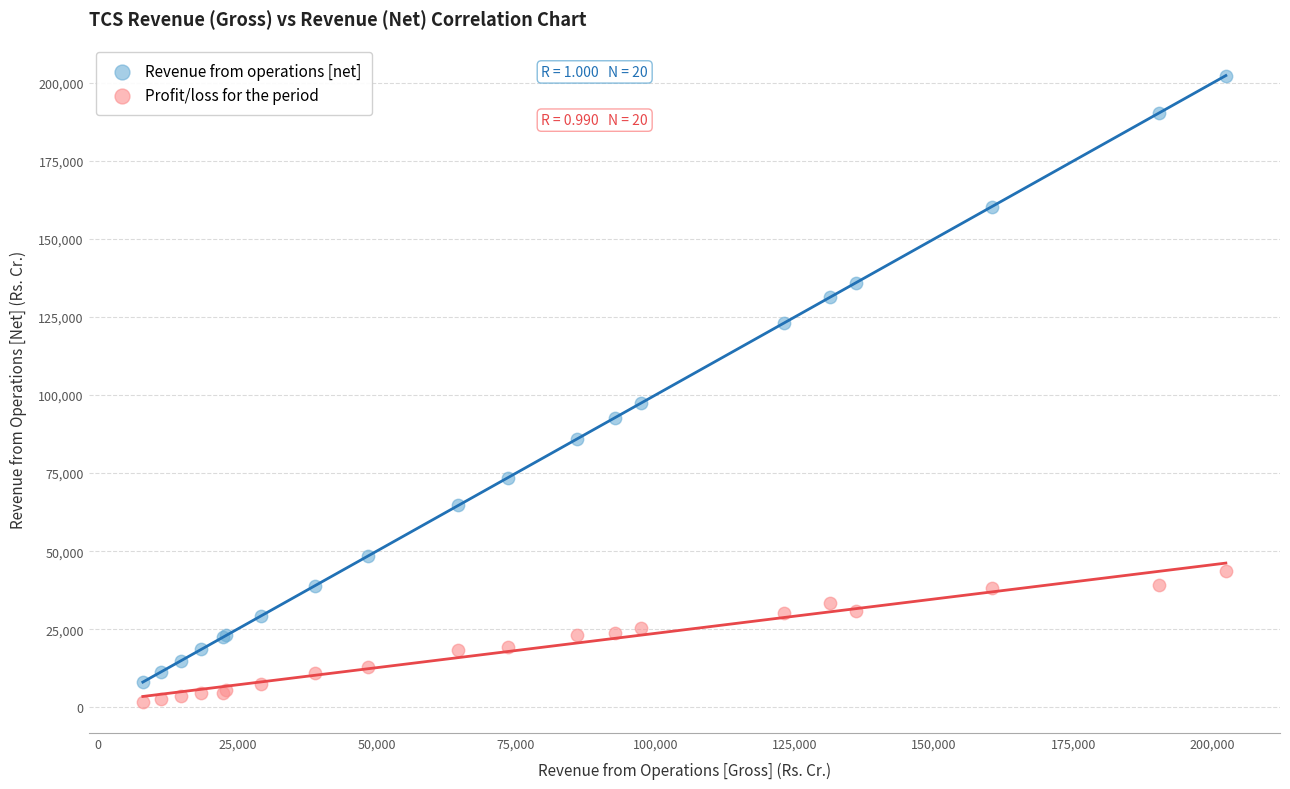

In the Revenue from operations [net] series, what Y value is closest to 105205?

97356.0